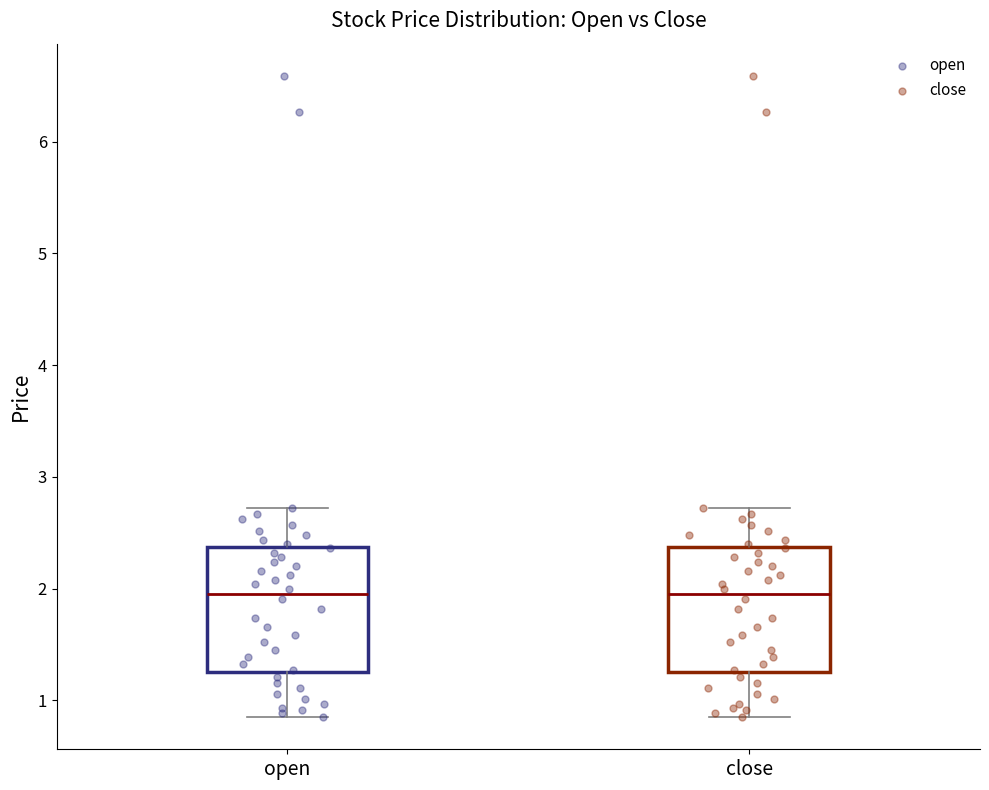

Reading left to right, read every box against the y-axis: the position of its median line, the range the box covers, and the ends of its whiskers. The values are not printed on the chart, so give them approximately, as read against the axis.

open: median 2.0, box 1.3 to 2.4, whiskers 0.9 to 2.7
close: median 2.0, box 1.3 to 2.4, whiskers 0.9 to 2.7